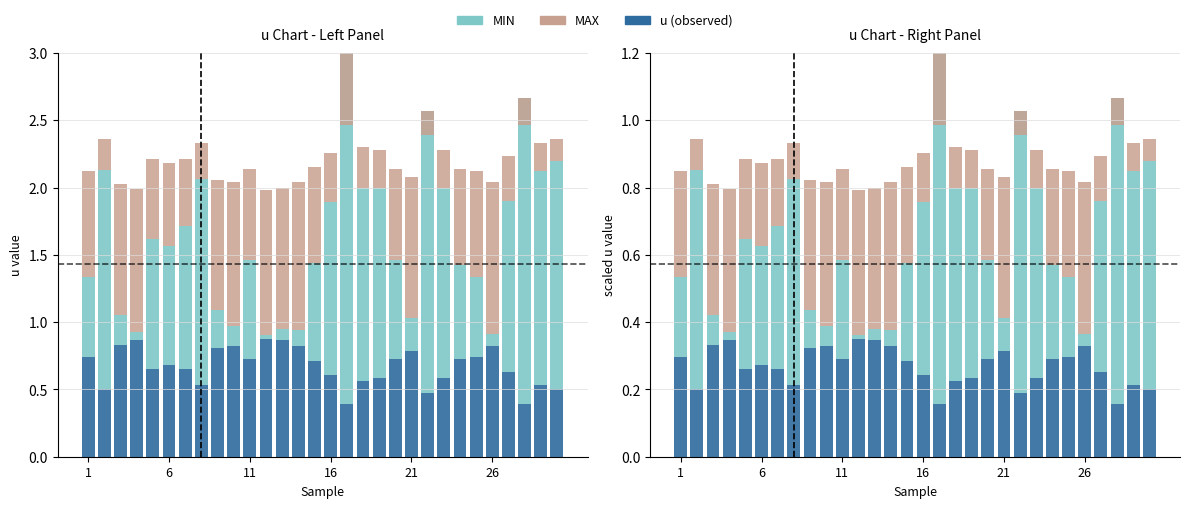

What is the average value of the MIN series?

0.3